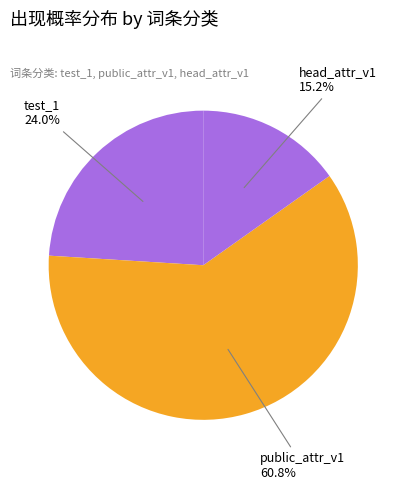

How many segments does this pie chart have?

3